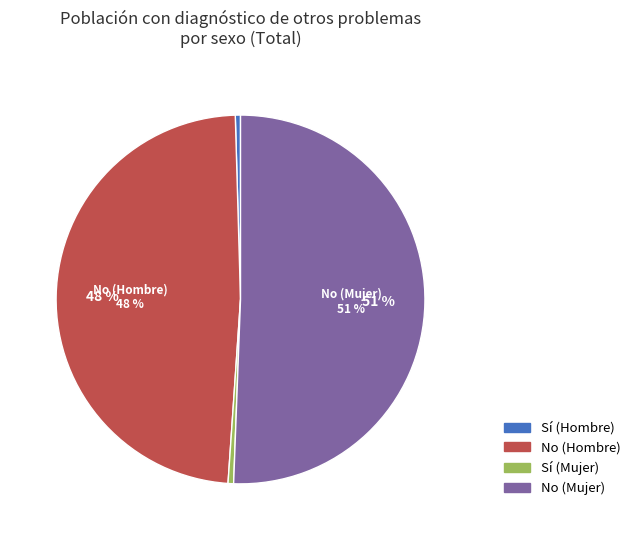

What is the majority slice?

No (Mujer)